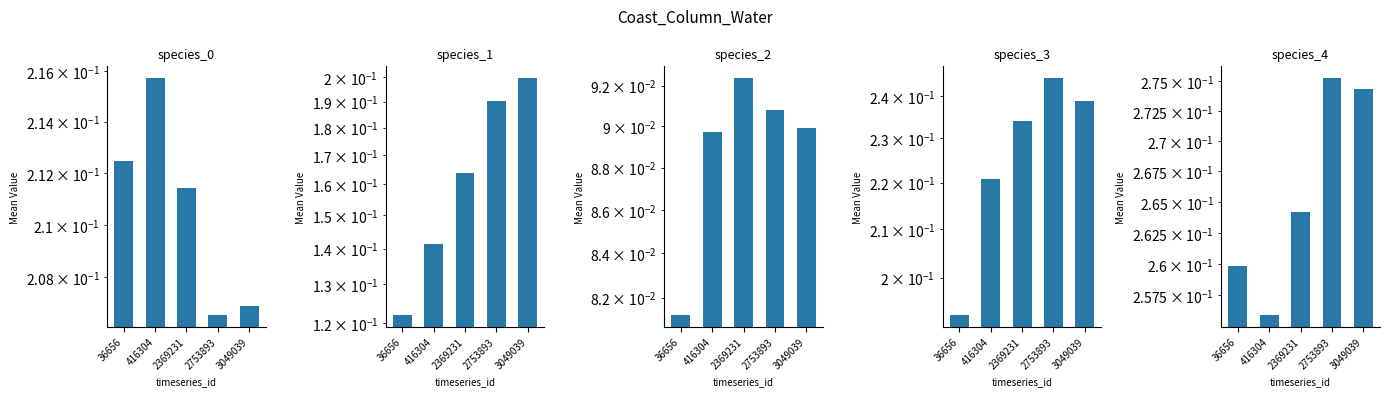

True or false: species_2 has a value of 0.2 at 416304.

False